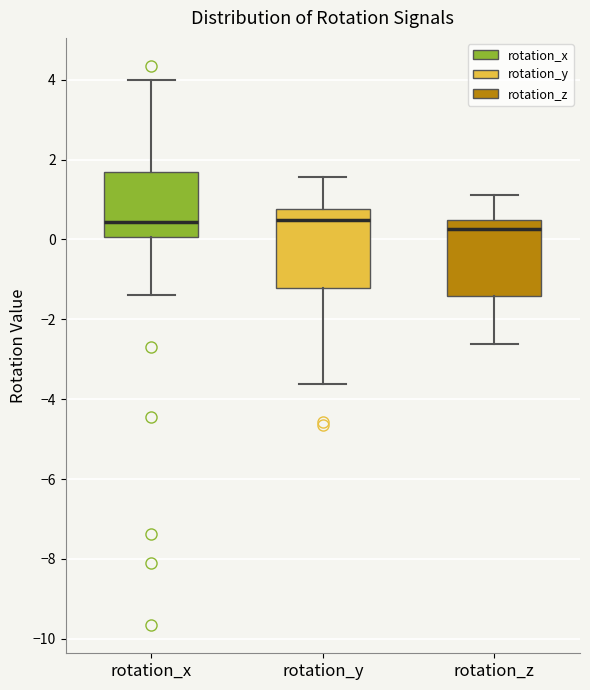

Reading left to right, read every box against the y-axis: the position of its median line, the range the box covers, and the ends of its whiskers. The values are not printed on the chart, so give them approximately, as read against the axis.

rotation_x: median 0.4, box 0.0 to 1.6, whiskers -1.4 to 4.0
rotation_y: median 0.4, box -1.2 to 0.8, whiskers -3.6 to 1.6
rotation_z: median 0.2, box -1.4 to 0.4, whiskers -2.6 to 1.2